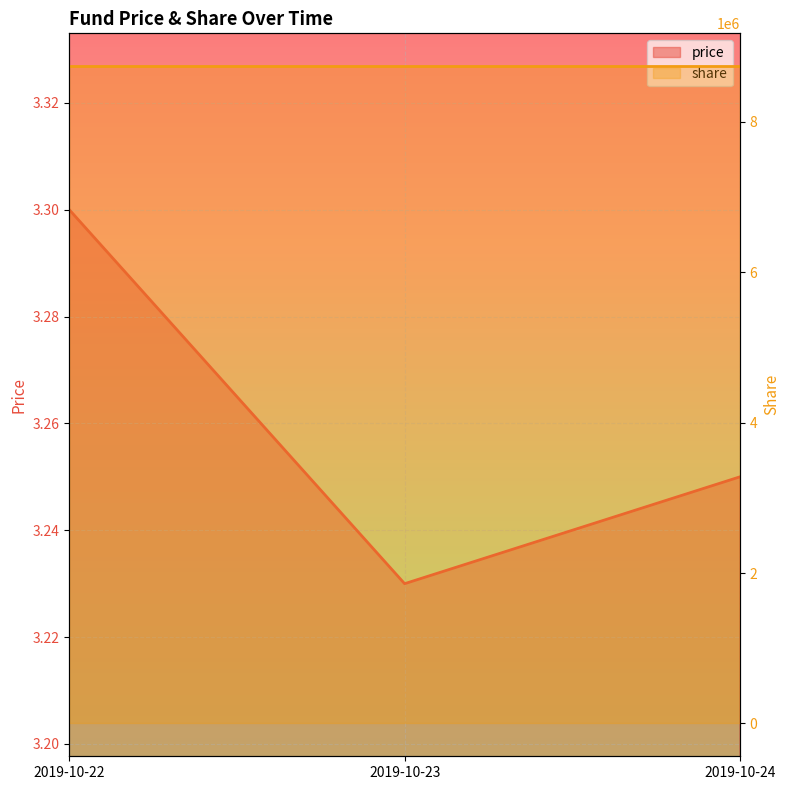

Rank the categories by value from lowest to highest.

2019-10-23, 2019-10-24, 2019-10-22